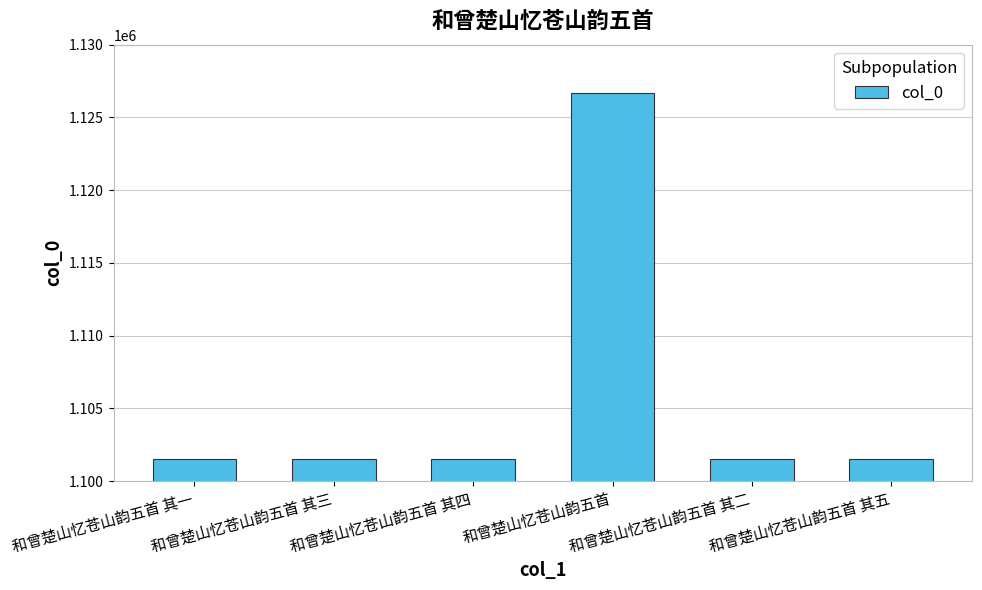

What is the sum of the values at 和曾楚山忆苍山韵五首 其二 and 和曾楚山忆苍山韵五首?

2228165